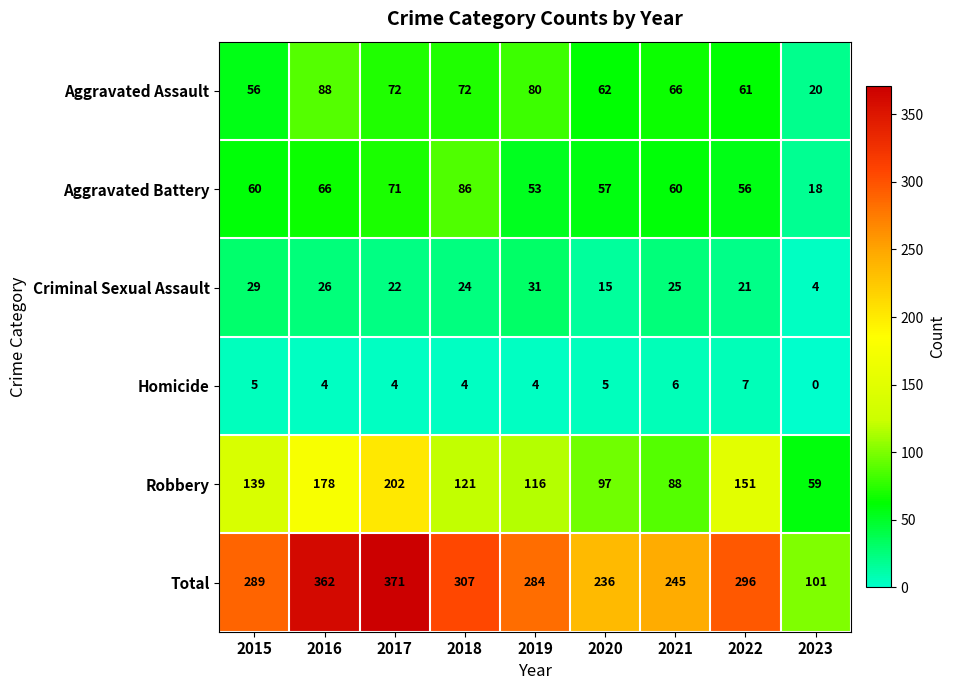

What value does the Aggravated Assault series have at 2017, to the nearest 5?

70